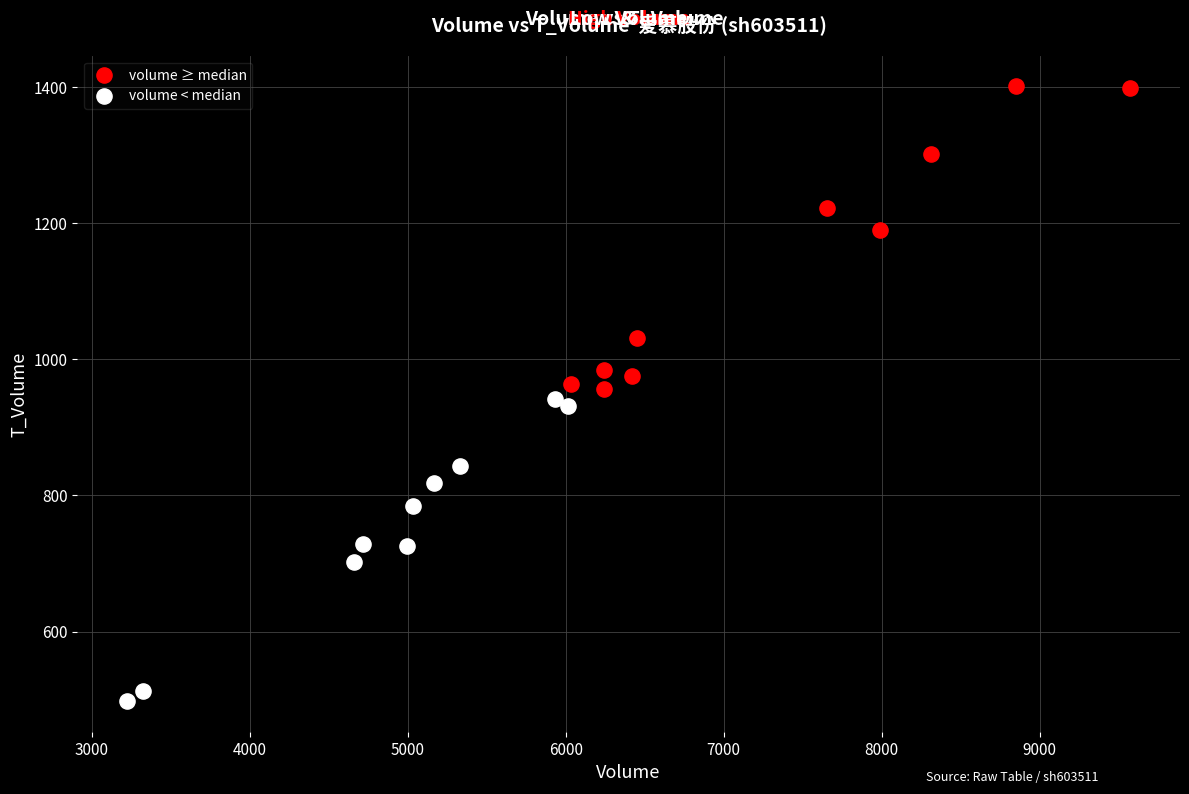

What are all the series names shown in the legend?

volume ≥ median, volume < median